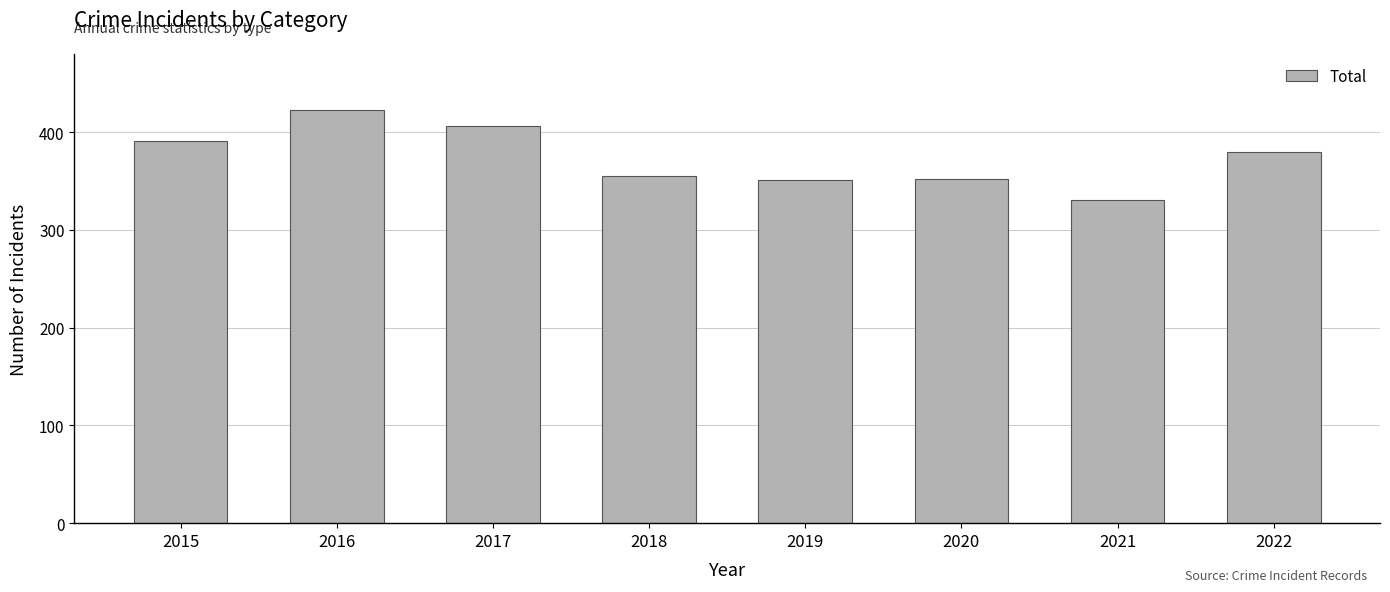

The chart shows a value of 225 at 2021. True or false?

False